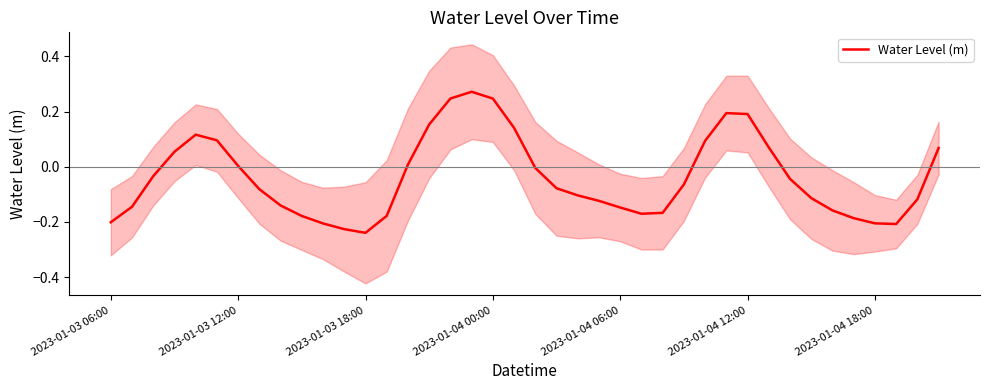

True or false: Water Level (m) has a value of 0.3 at 2023-01-04 12:00.

False